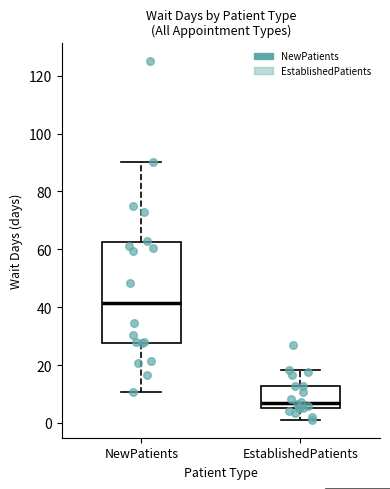

Which box's median line is the highest?

NewPatients